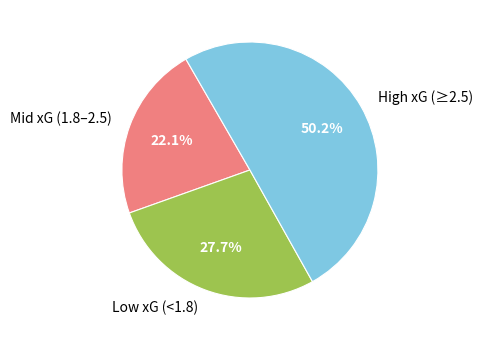

What is the majority slice?

High xG (≥2.5)